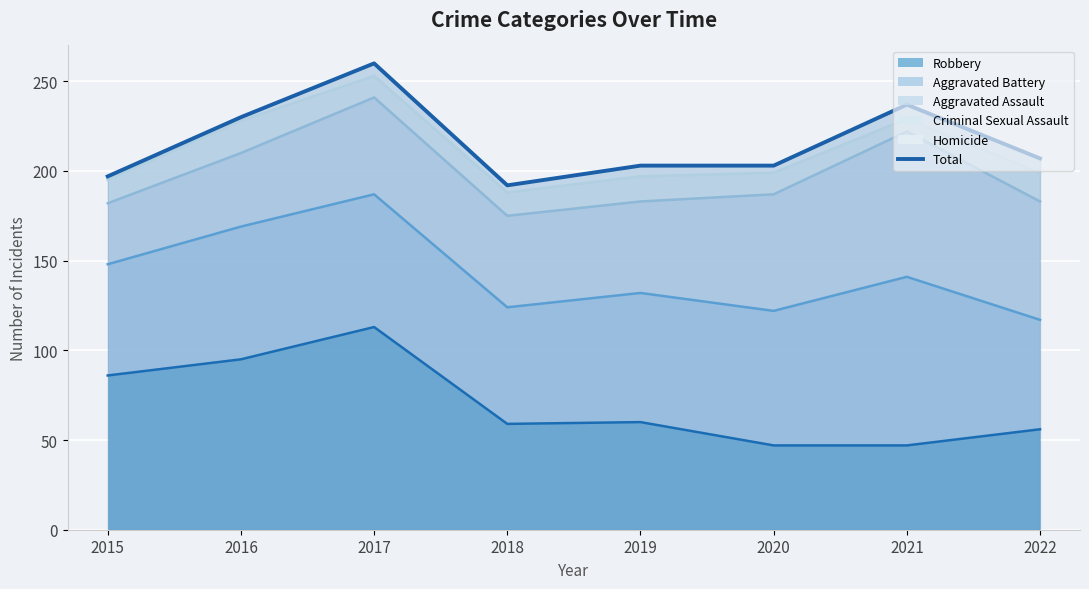

Is it true that the value at 2016 is 230?

True